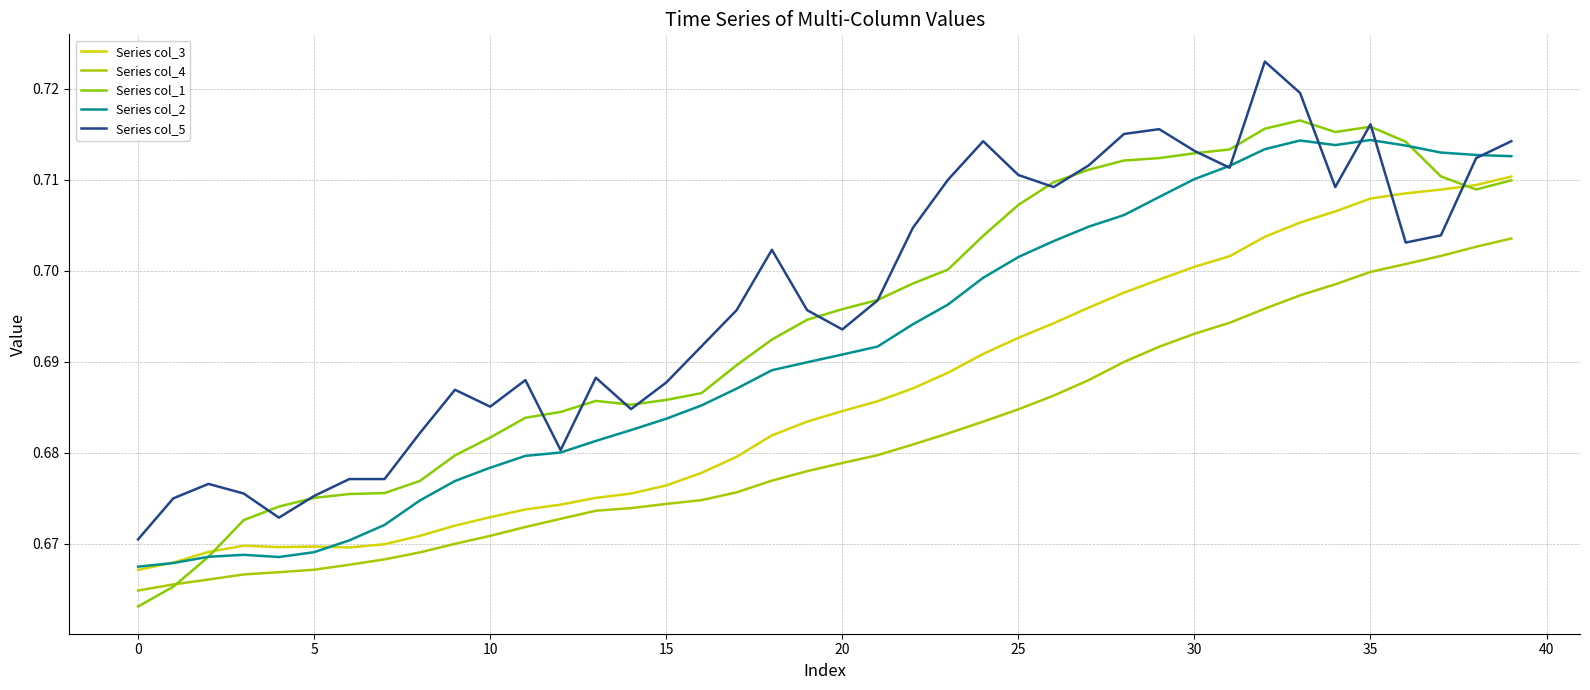

Is this an area chart (filled region under the line)?

No